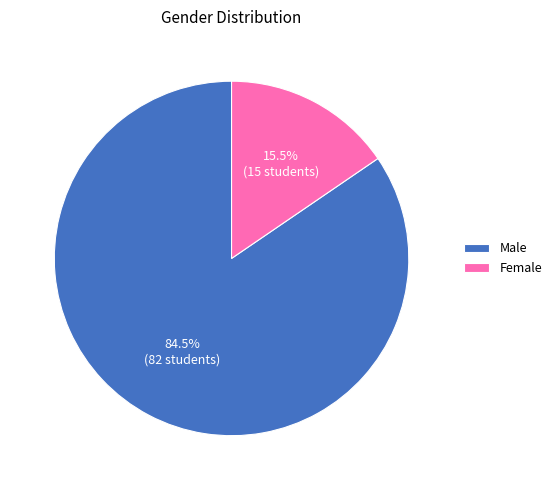

Which category has the smallest portion of the pie?

Female